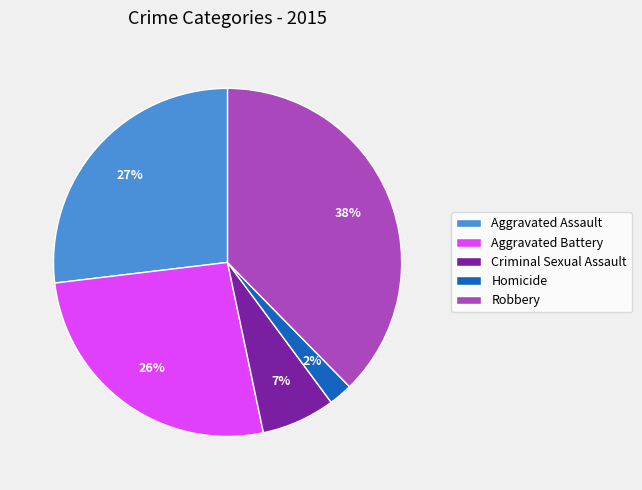

What is the ratio of the value at Robbery to the value at Aggravated Assault?

1.4